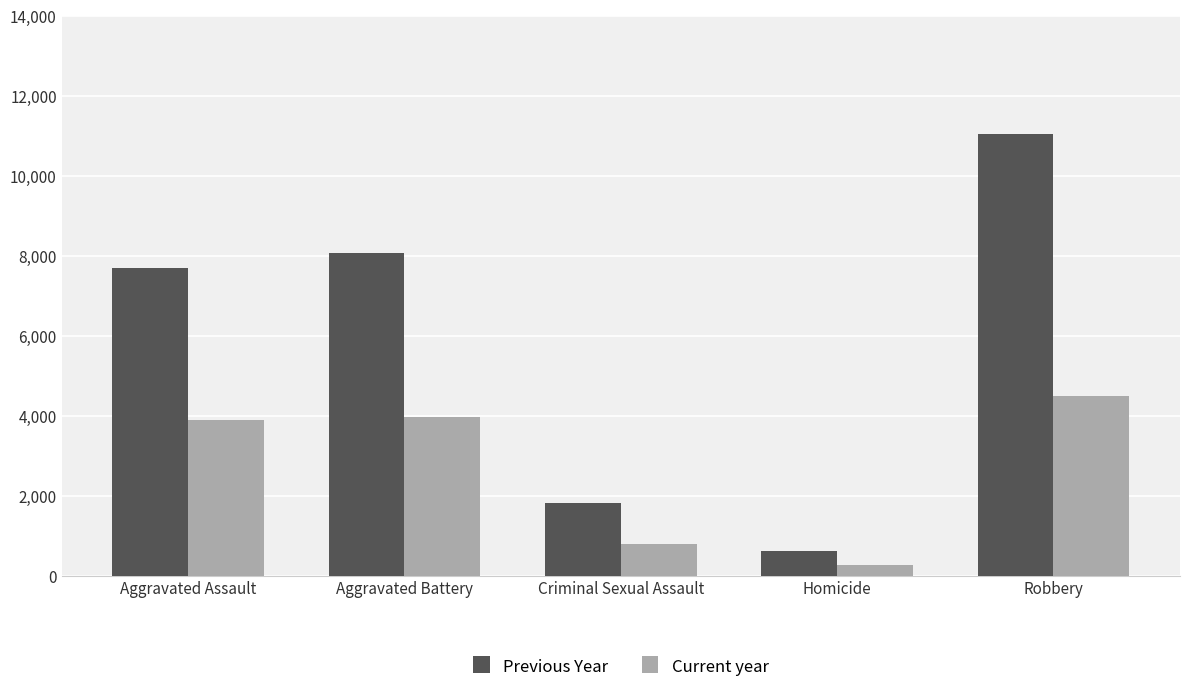

The Previous Year series shows 13704 at Aggravated Assault. True or false?

False